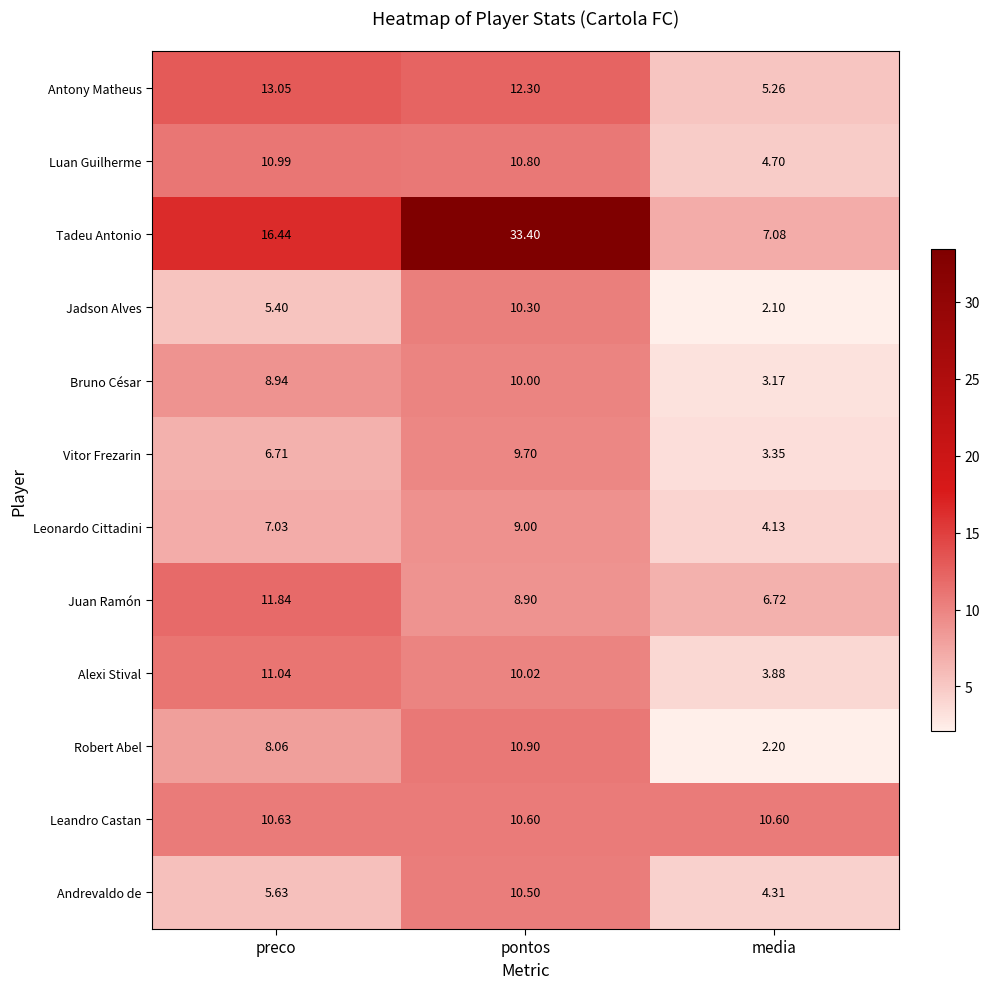

Which series changed the most between preco and pontos?

Tadeu Antonio